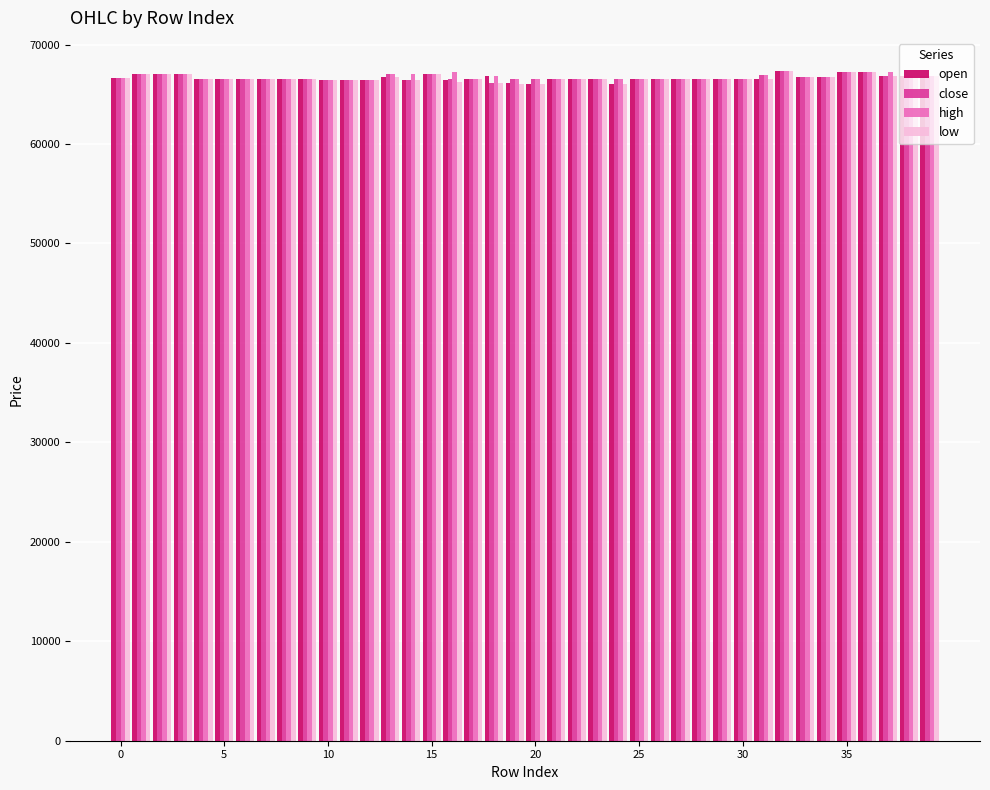

What is the average value of the close series?

66675